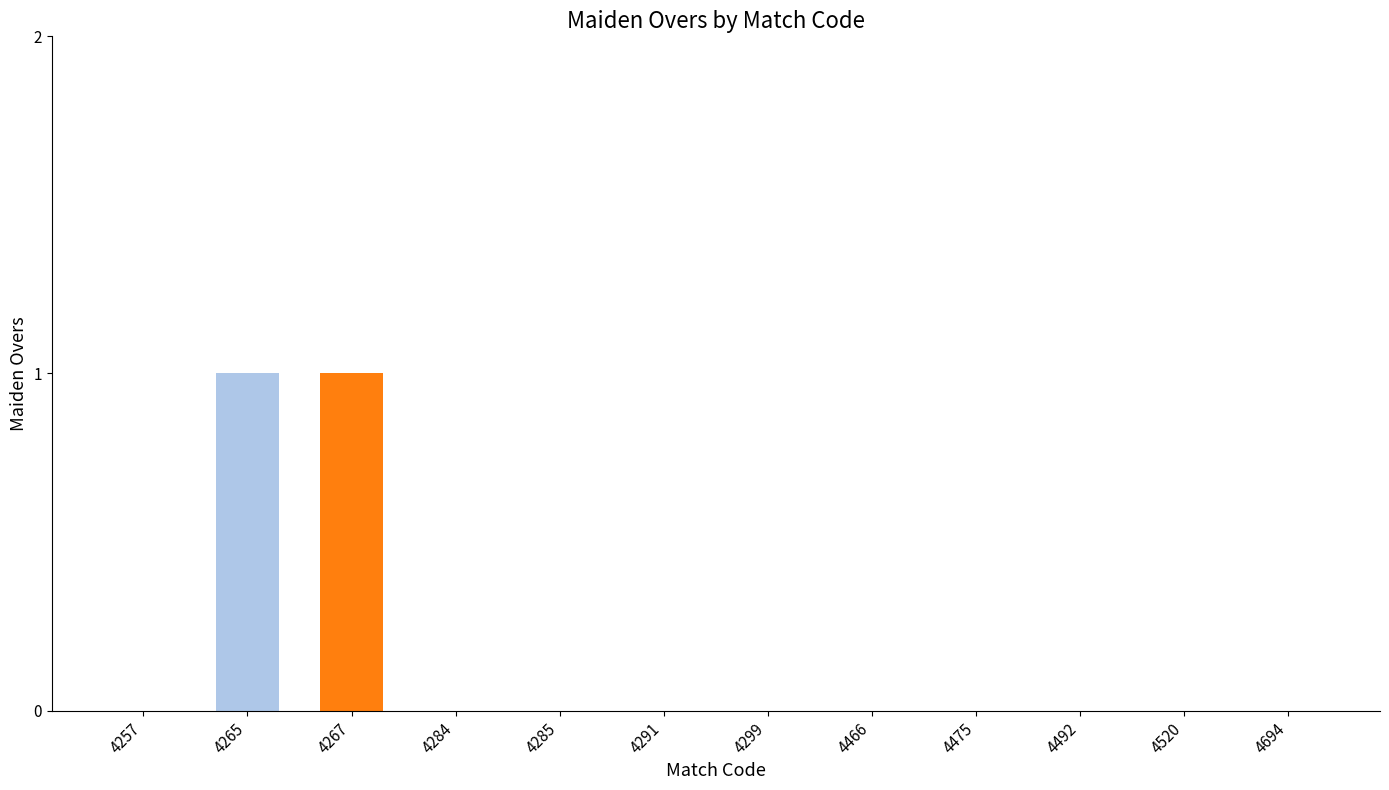

True or false: the data shows 0 at 4265.

False